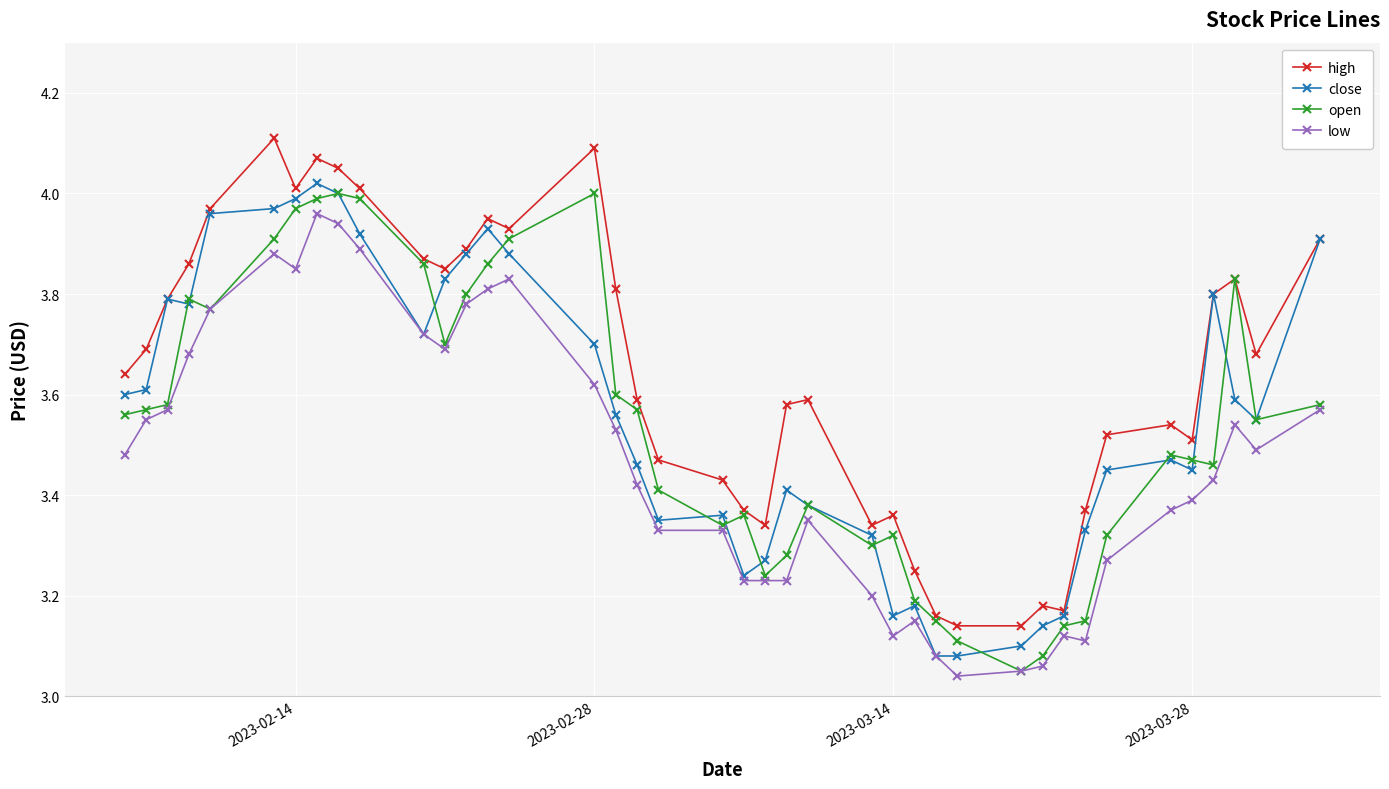

True or false: close has more than 0 interior local peaks.

True